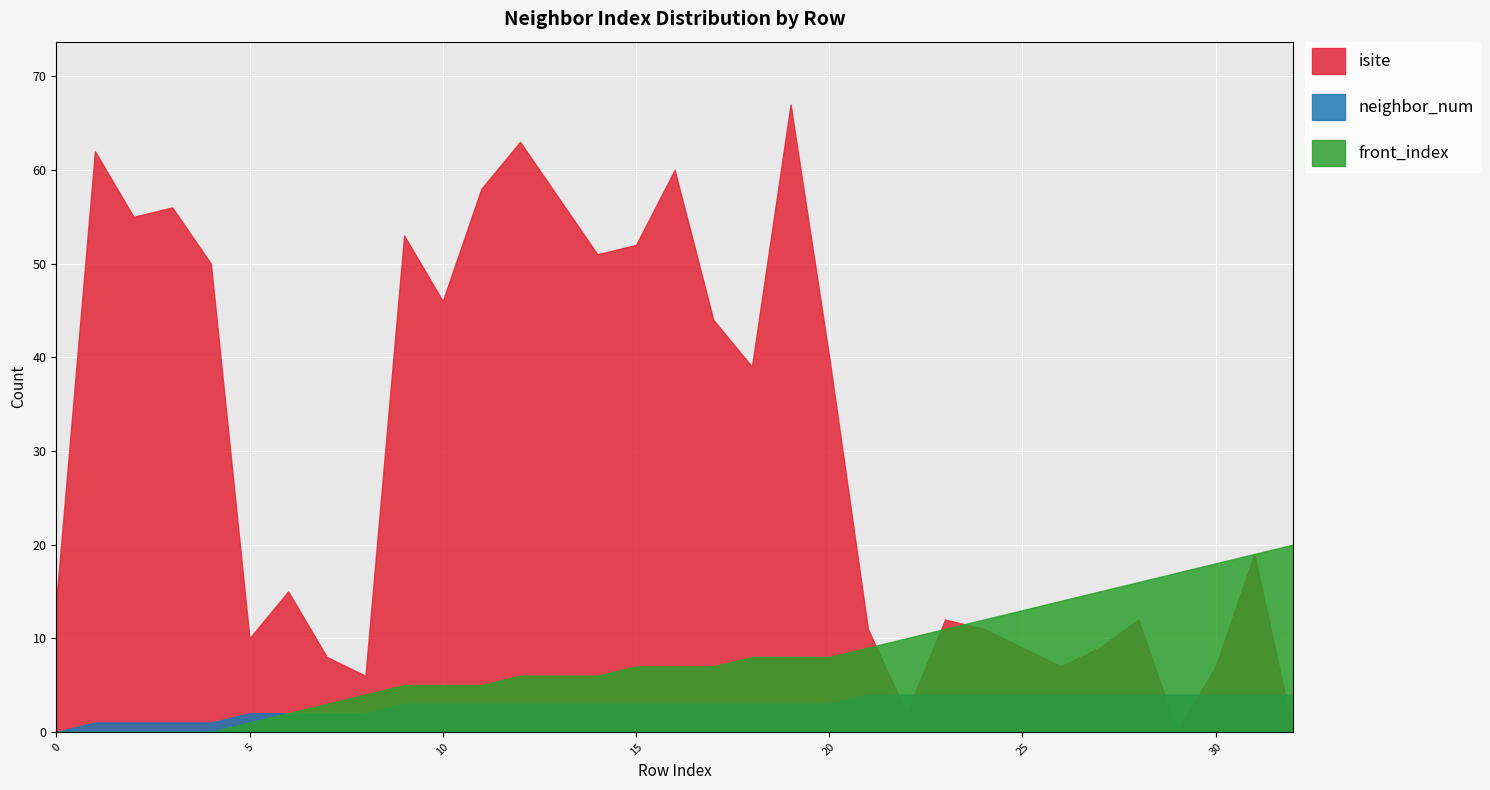

What is the difference between the maximum and minimum values in the front_index series?

20